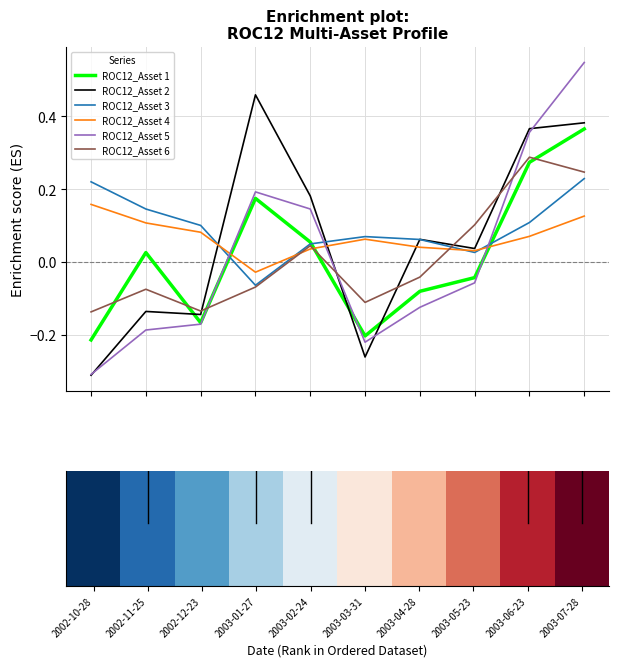

Which series has the largest range (max minus min)?

ROC12_Asset 5